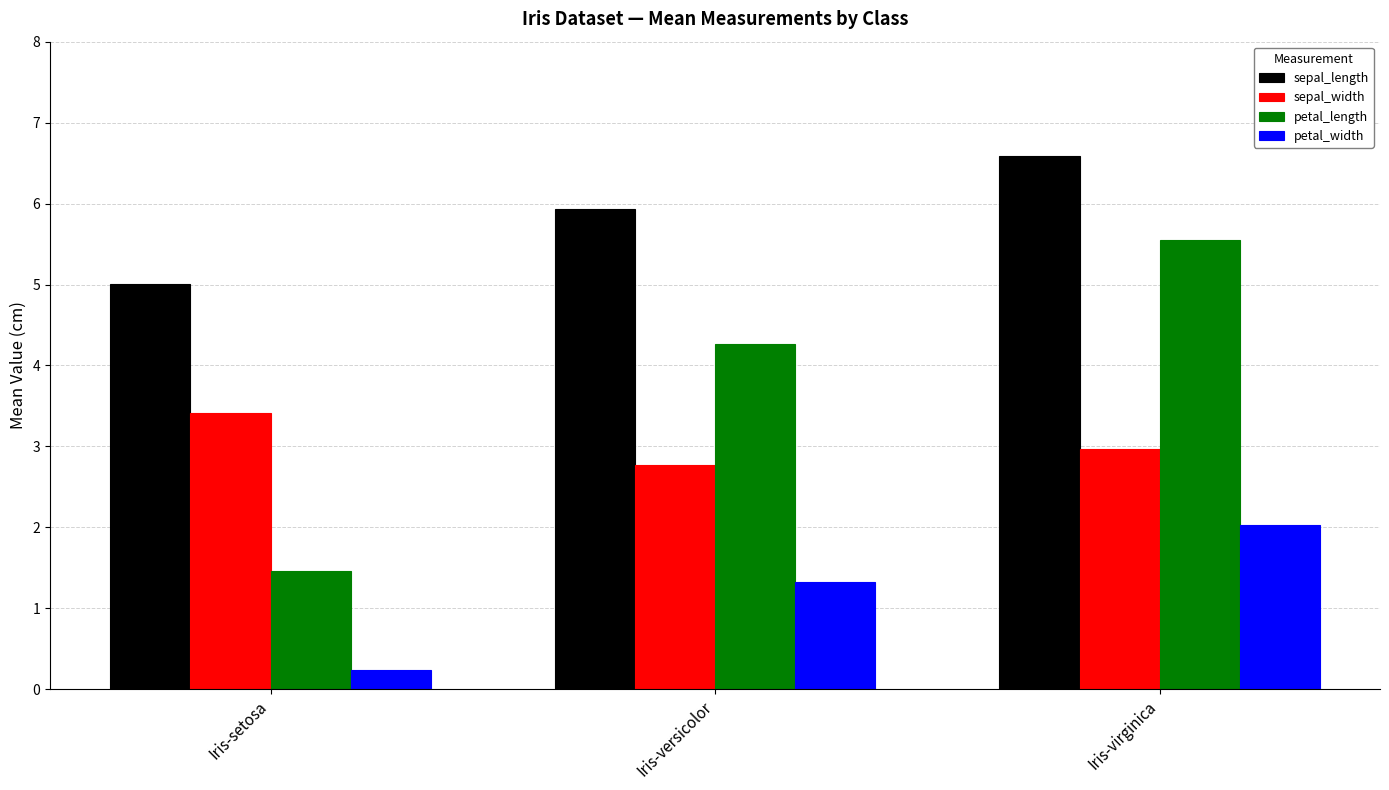

What is the average value of the petal_length series?

3.8